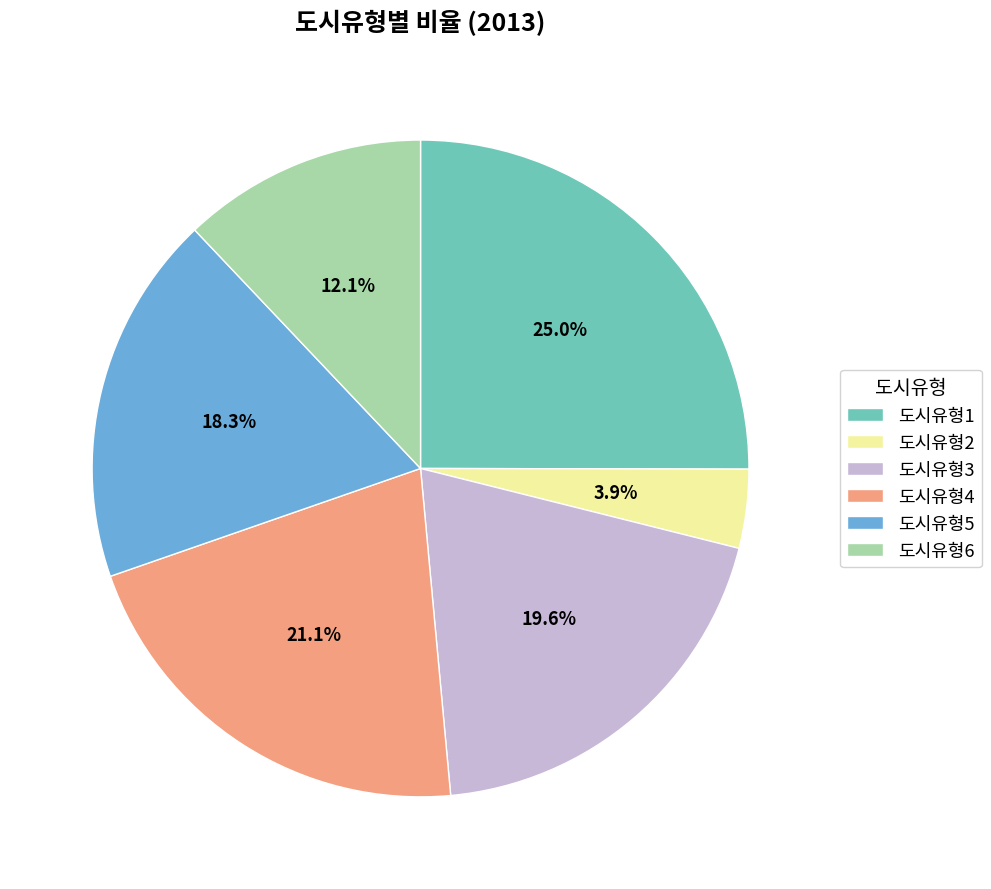

Rank the categories by value from lowest to highest.

도시유형2, 도시유형6, 도시유형5, 도시유형3, 도시유형4, 도시유형1